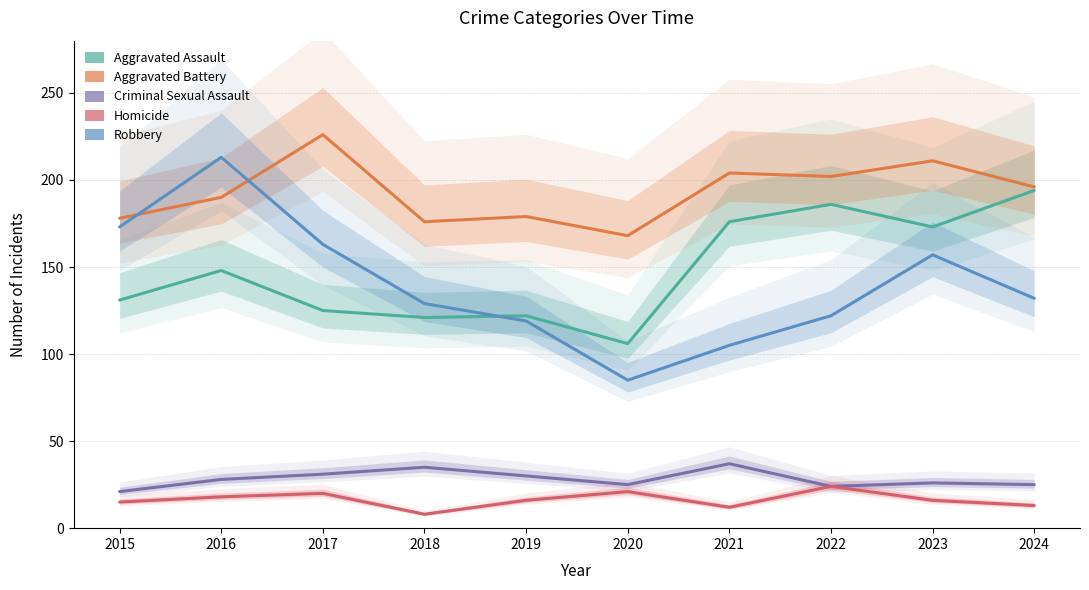

In Robbery, how many points are higher than both neighbors (excluding endpoints)?

2